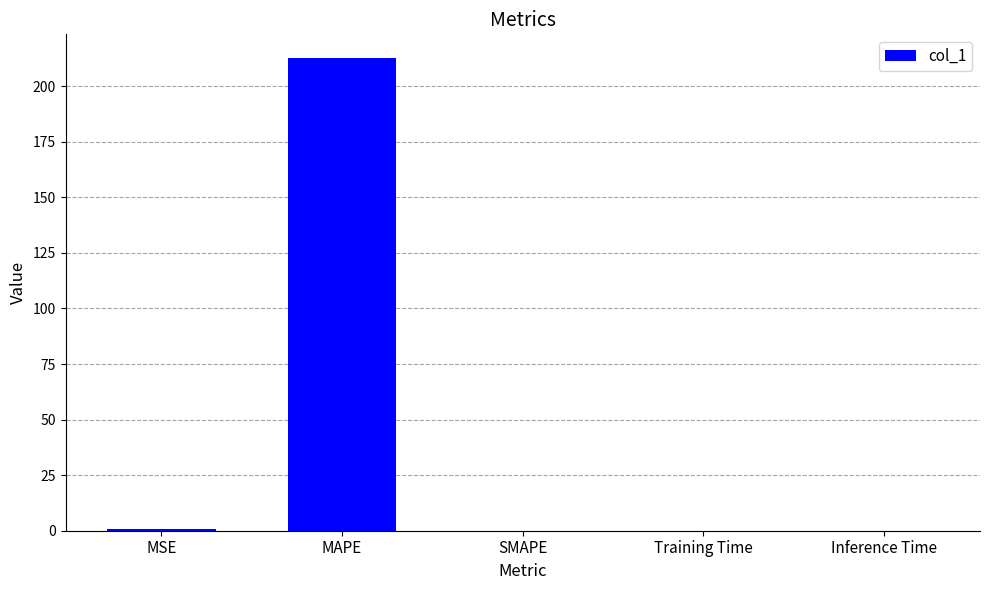

At which category does the chart reach its peak across all series?

MAPE